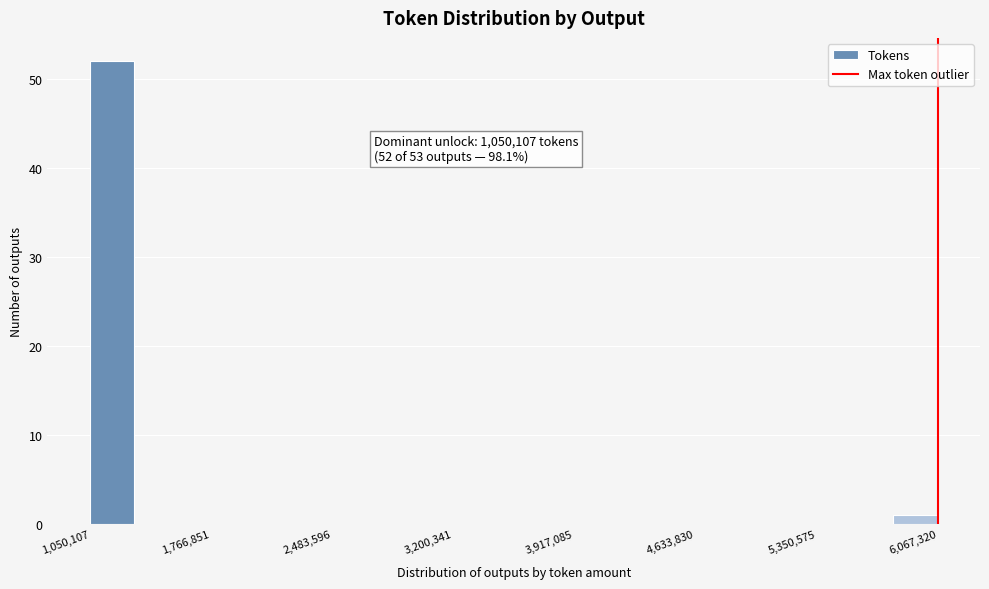

Around what value on the x-axis is the tallest bar? Give the approximate position of its centre, as read against the axis.

1200000